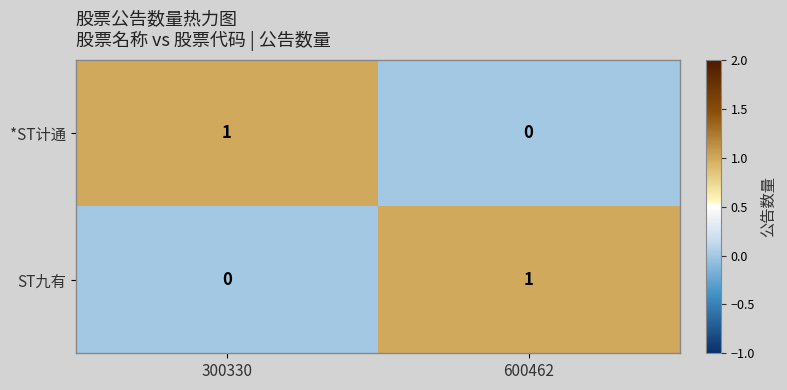

At which label is ST九有 closest to 0?

300330